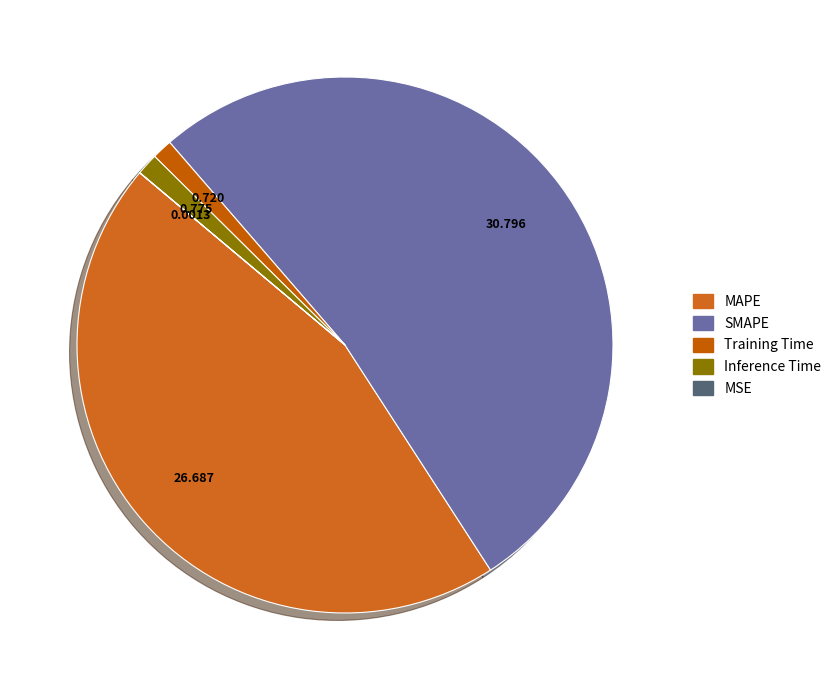

Which category has the biggest portion of the pie?

SMAPE